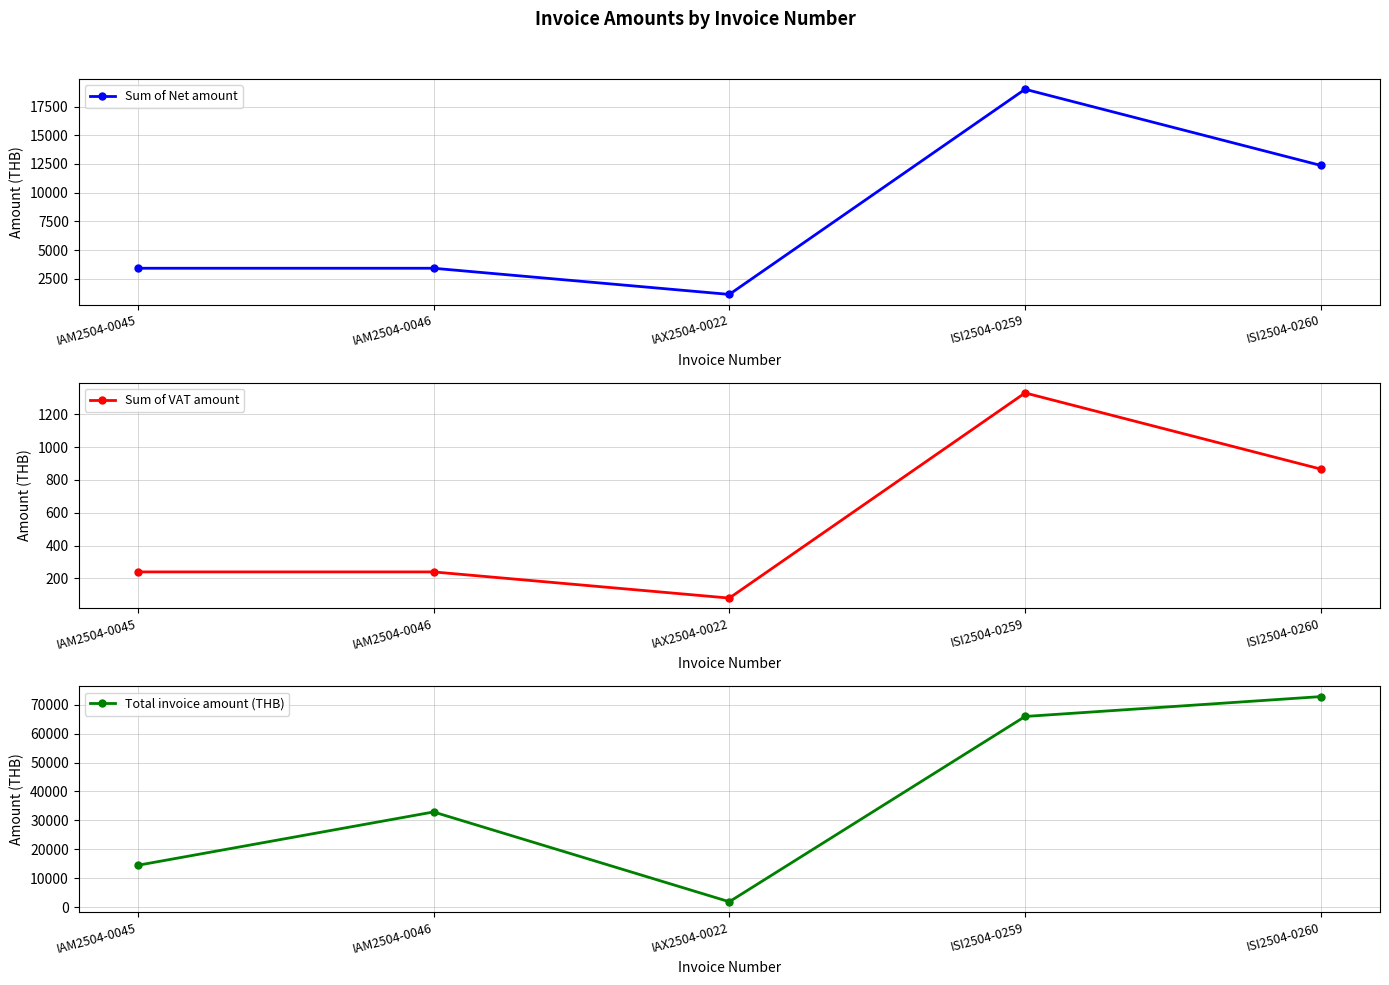

What position from the left is ISI2504-0260?

5